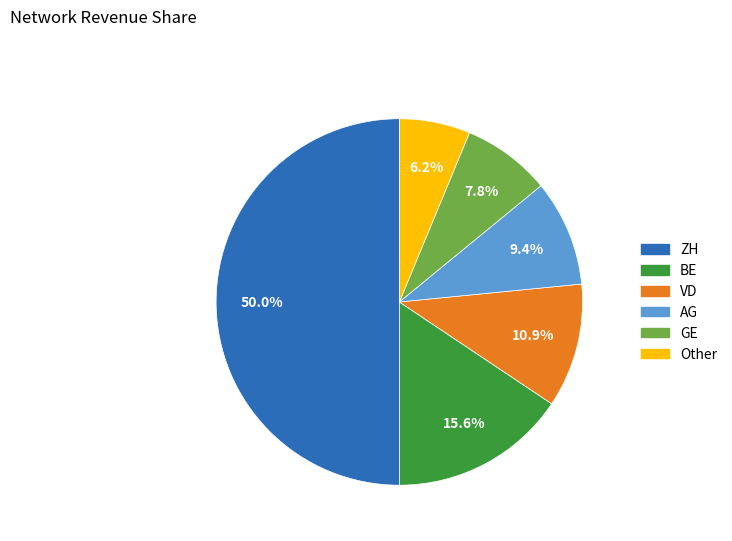

Rank the categories by value from lowest to highest.

Other, GE, AG, VD, BE, ZH